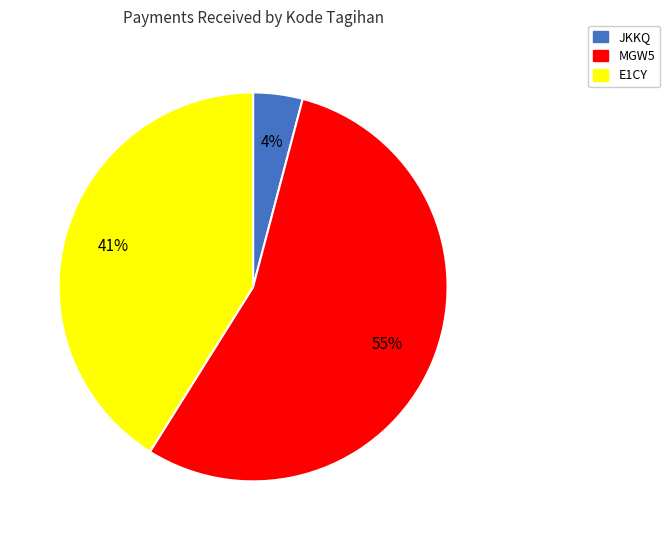

Which slice is the smallest?

JKKQ